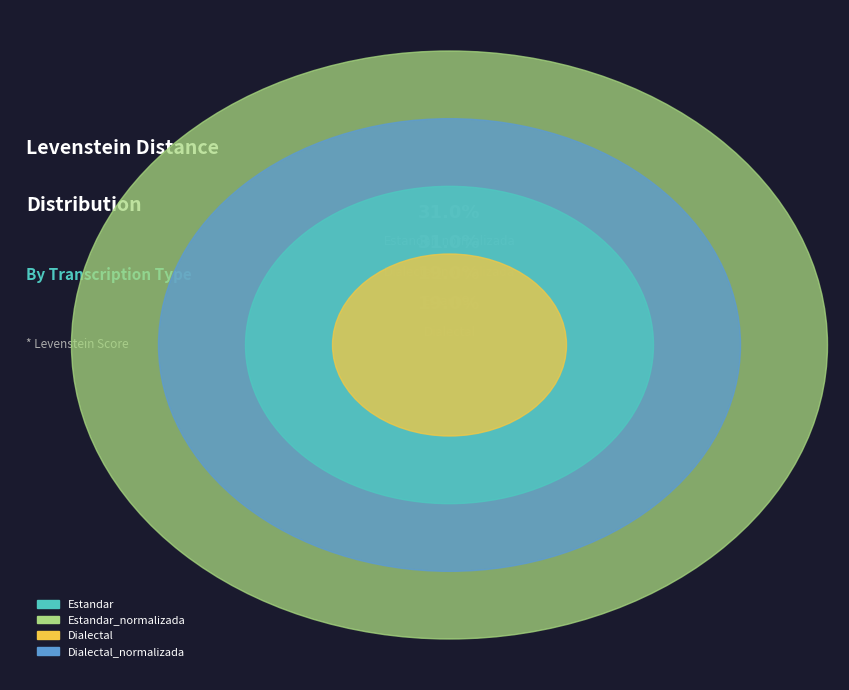

Count the number of slices in the pie.

4